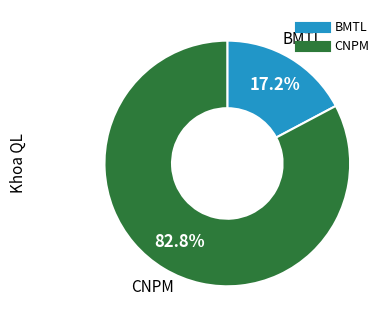

How many slices are in this pie chart?

2